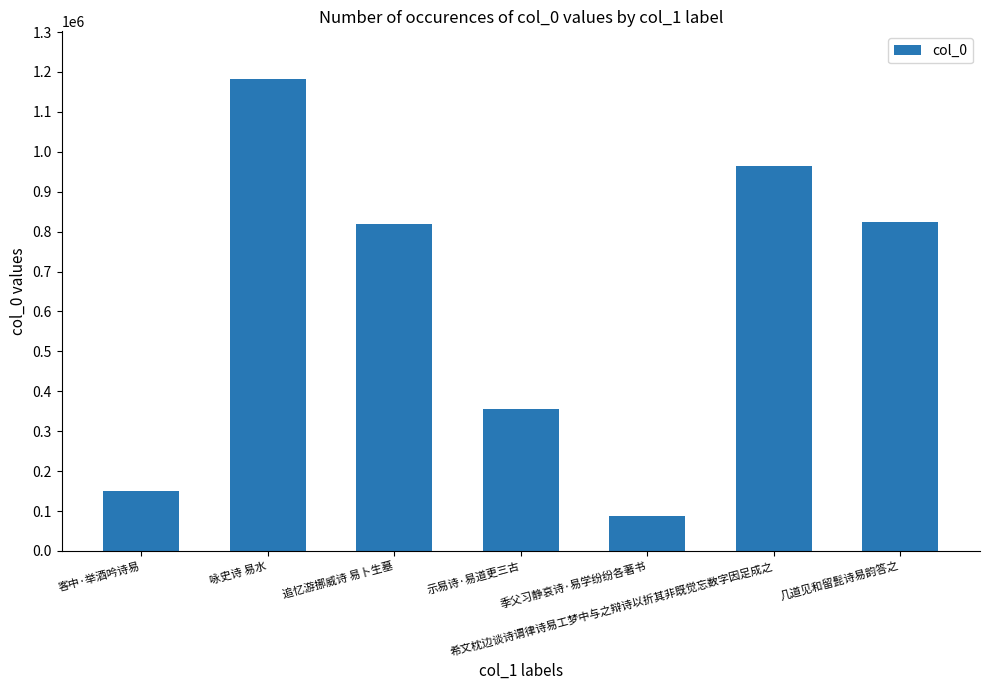

Does the chart contain any negative values?

No